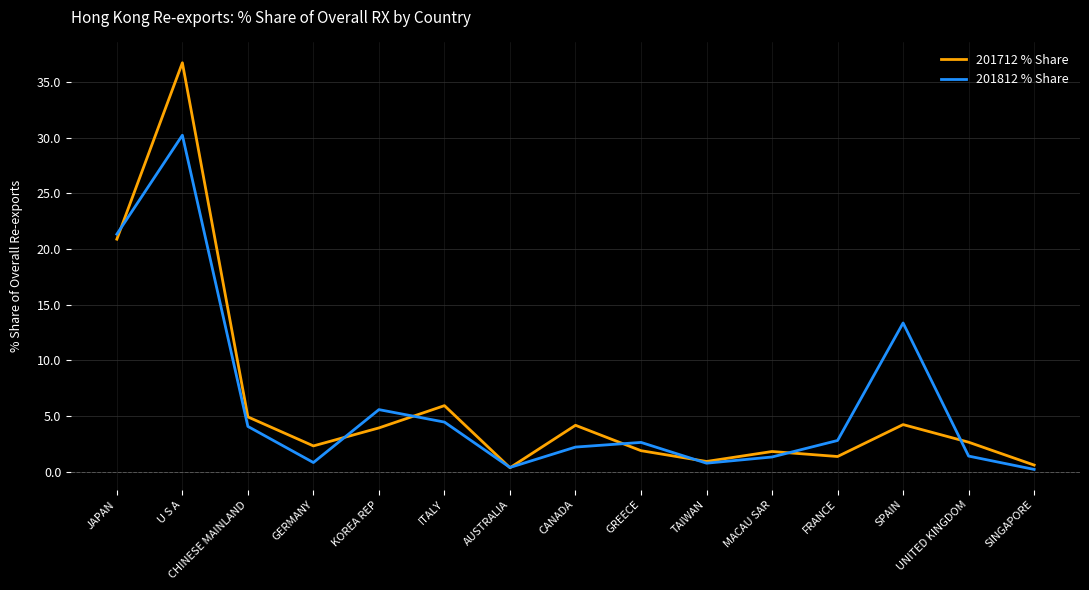

Does the chart have visible grid lines?

Yes